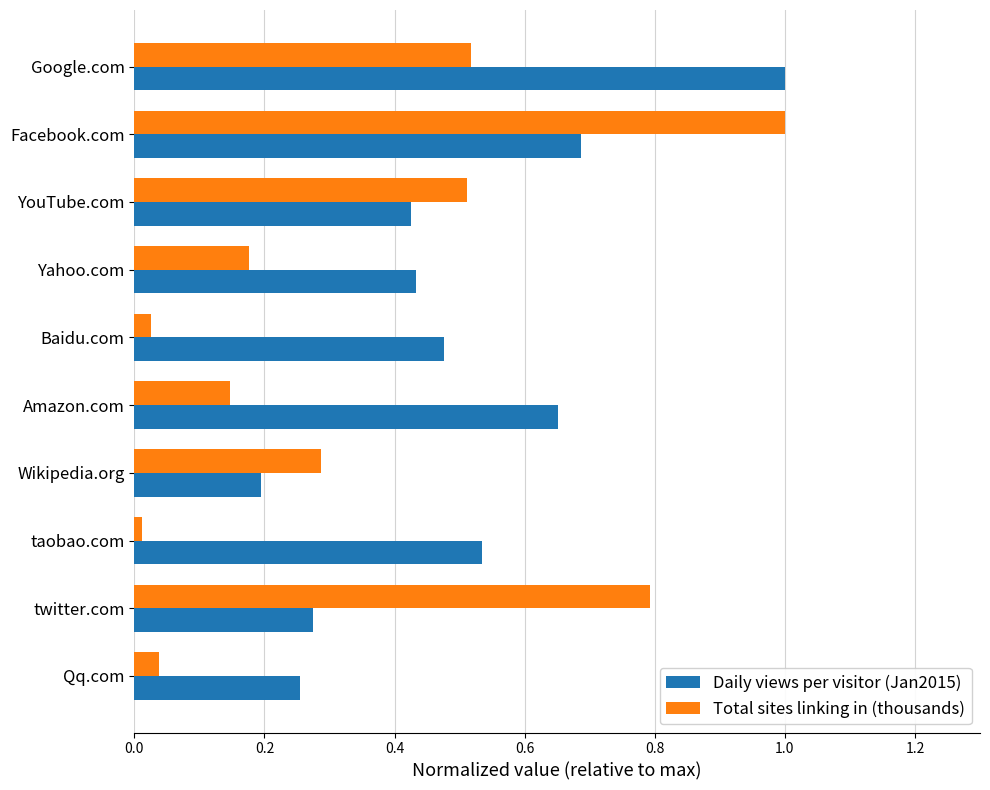

Which category has the lowest value across all series?

taobao.com